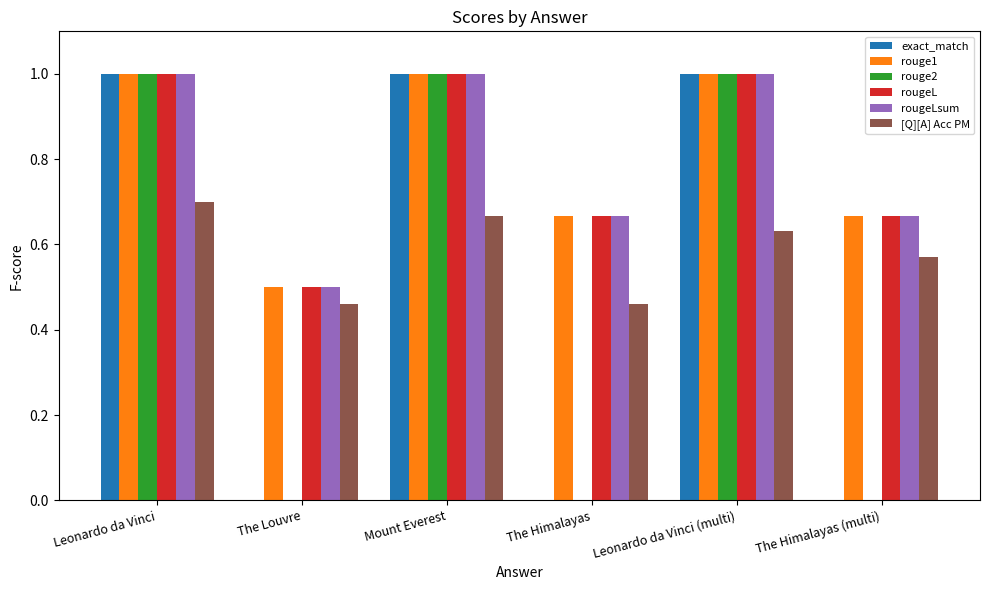

Is the value of rouge1 at Mount Everest greater than the value of exact_match at The Louvre?

Yes